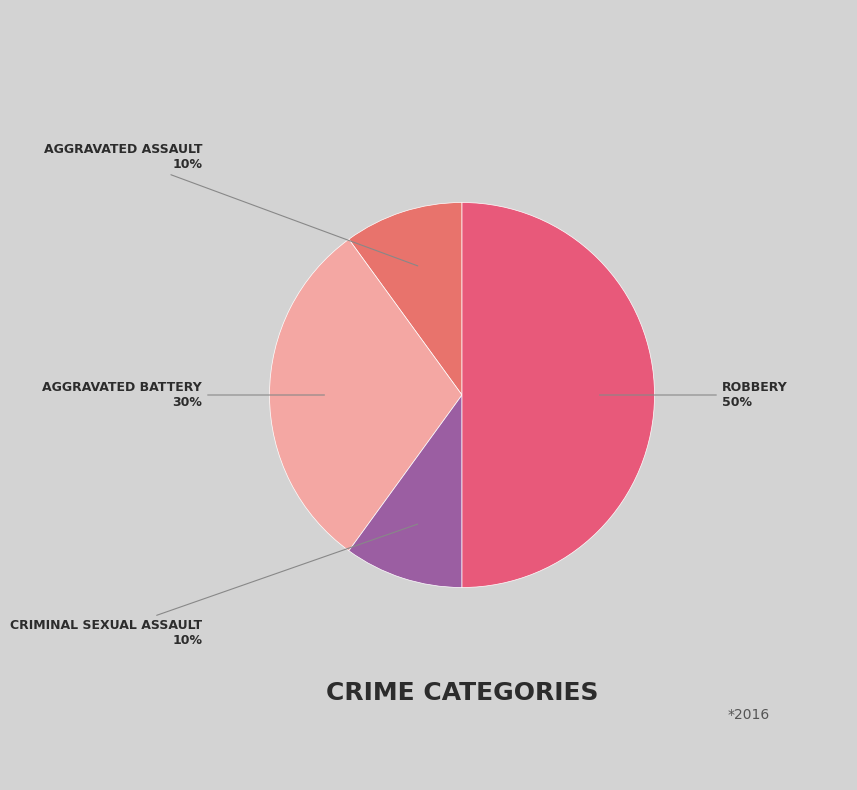

Count the number of slices in the pie.

4